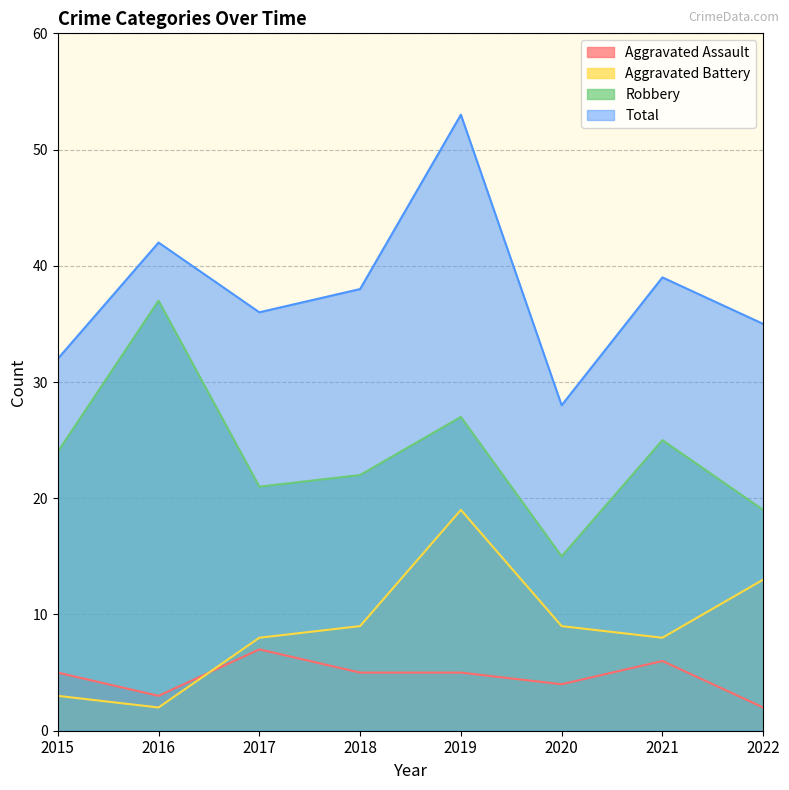

What is the spread (max minus min) of values at 2016?

40